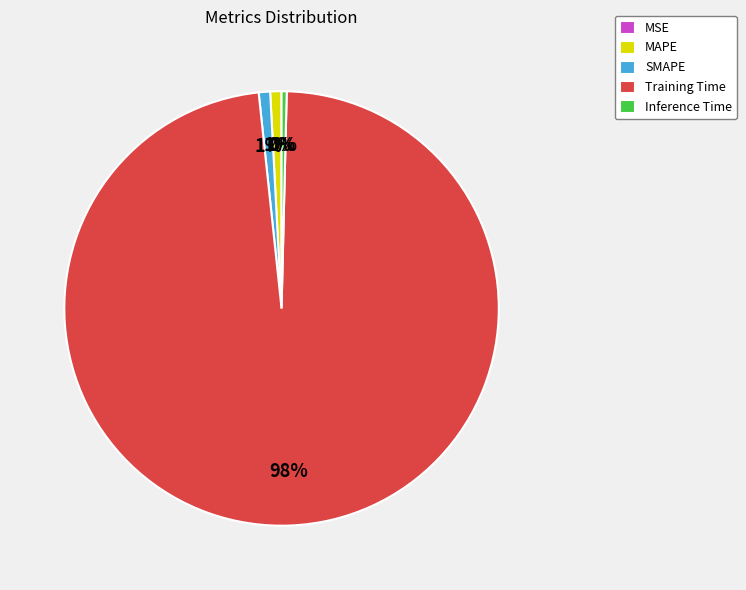

What is the majority slice?

Training Time